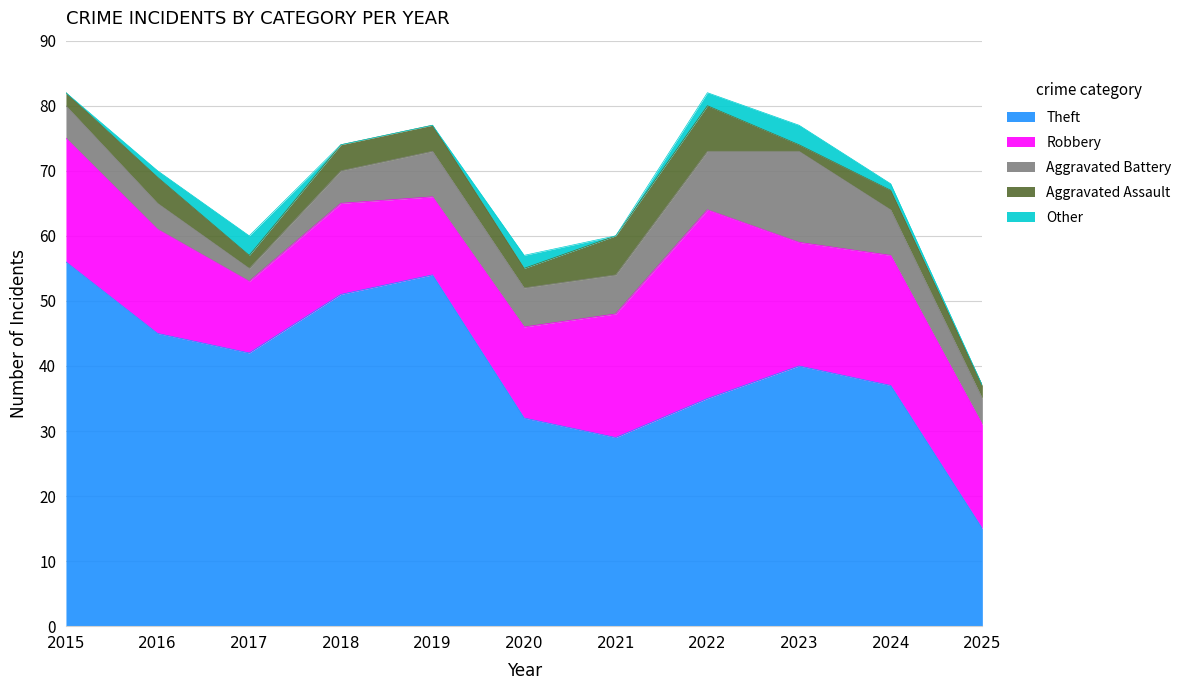

Which series has the widest spread of values?

Theft